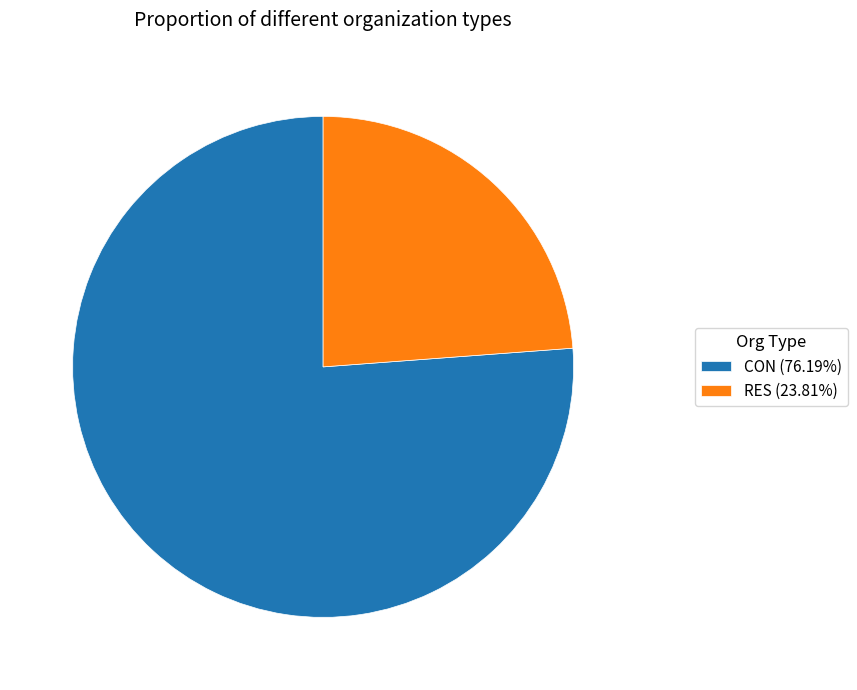

What is the smallest slice in the pie chart?

RES